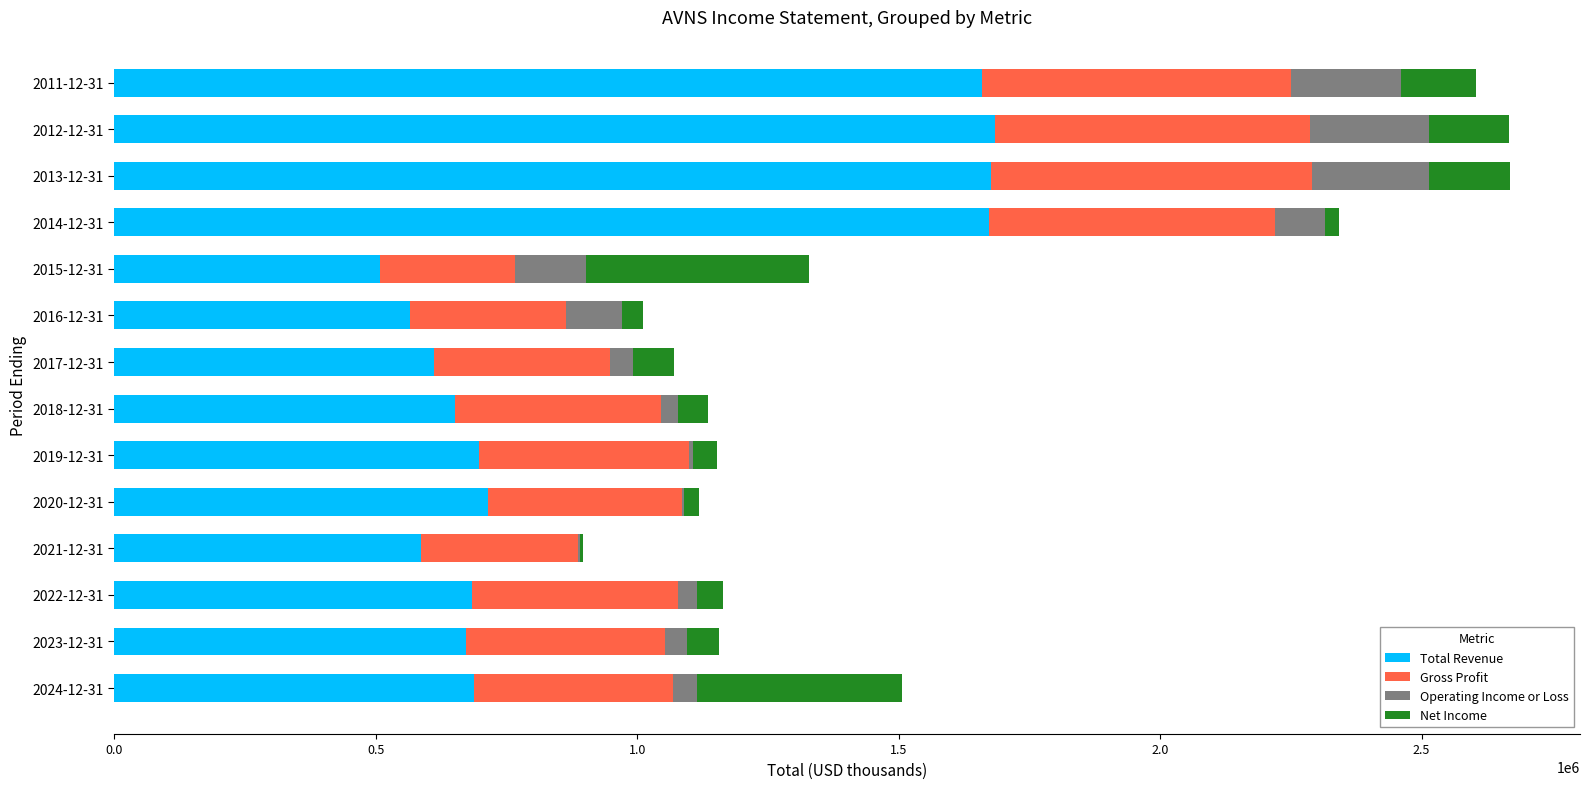

The value of Total Revenue at 2016-12-31 is 1010730. True or false?

False